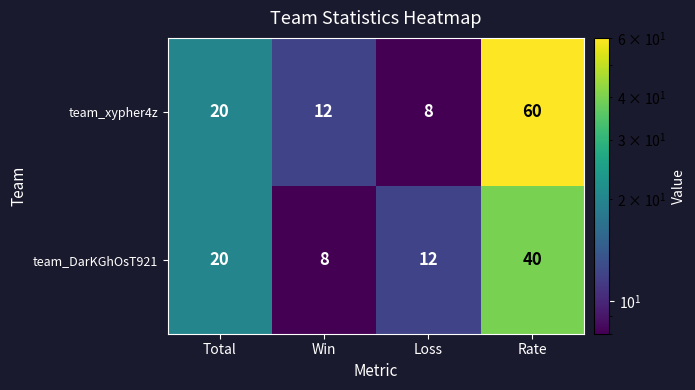

Reading left to right, list all the values displayed in this chart.

team_xypher4z: 20	12	8	60
team_DarKGhOsT921: 20	8	12	40